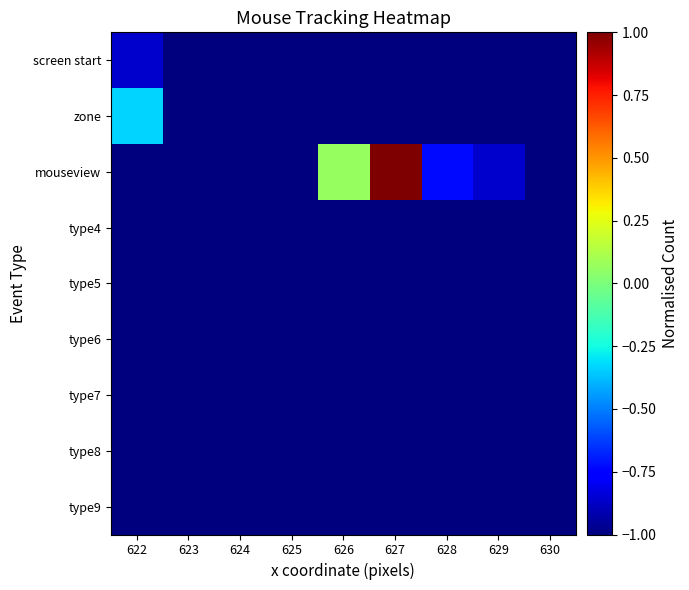

Reading left to right, what are all the values shown in this chart?

screen start: 622=-0.9	623=-1.0	624=-1.0	625=-1.0	626=-1.0	627=-1.0	628=-1.0	629=-1.0	630=-1.0
zone: 622=-0.3	623=-1.0	624=-1.0	625=-1.0	626=-1.0	627=-1.0	628=-1.0	629=-1.0	630=-1.0
mouseview: 622=-1.0	623=-1.0	624=-1.0	625=-1.0	626=0.1	627=1.0	628=-0.7	629=-0.9	630=-1.0
type4: 622=-1.0	623=-1.0	624=-1.0	625=-1.0	626=-1.0	627=-1.0	628=-1.0	629=-1.0	630=-1.0
type5: 622=-1.0	623=-1.0	624=-1.0	625=-1.0	626=-1.0	627=-1.0	628=-1.0	629=-1.0	630=-1.0
type6: 622=-1.0	623=-1.0	624=-1.0	625=-1.0	626=-1.0	627=-1.0	628=-1.0	629=-1.0	630=-1.0
type7: 622=-1.0	623=-1.0	624=-1.0	625=-1.0	626=-1.0	627=-1.0	628=-1.0	629=-1.0	630=-1.0
type8: 622=-1.0	623=-1.0	624=-1.0	625=-1.0	626=-1.0	627=-1.0	628=-1.0	629=-1.0	630=-1.0
type9: 622=-1.0	623=-1.0	624=-1.0	625=-1.0	626=-1.0	627=-1.0	628=-1.0	629=-1.0	630=-1.0